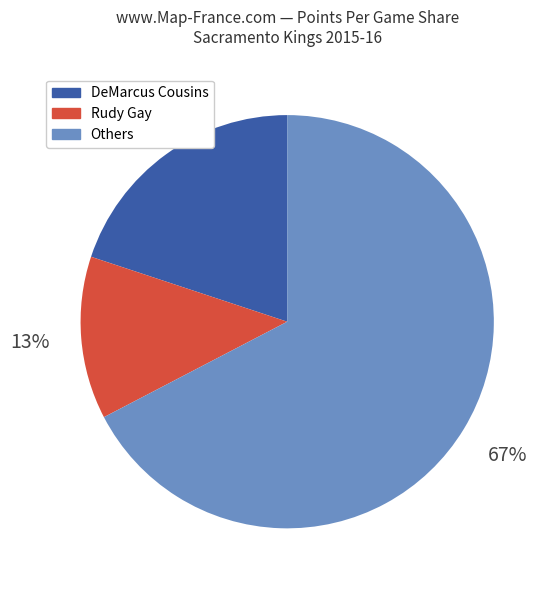

Does Others account for over 50% of the chart?

Yes